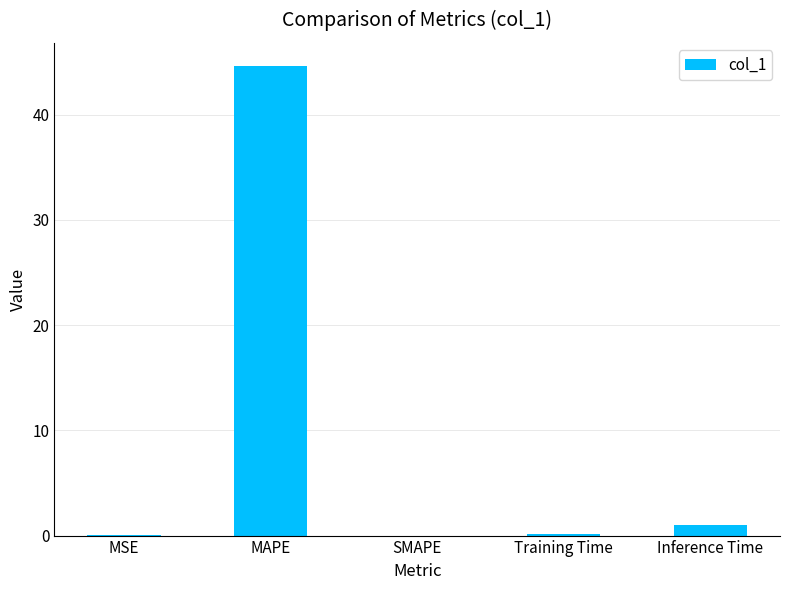

The chart shows a value of 26.3 at SMAPE. True or false?

False